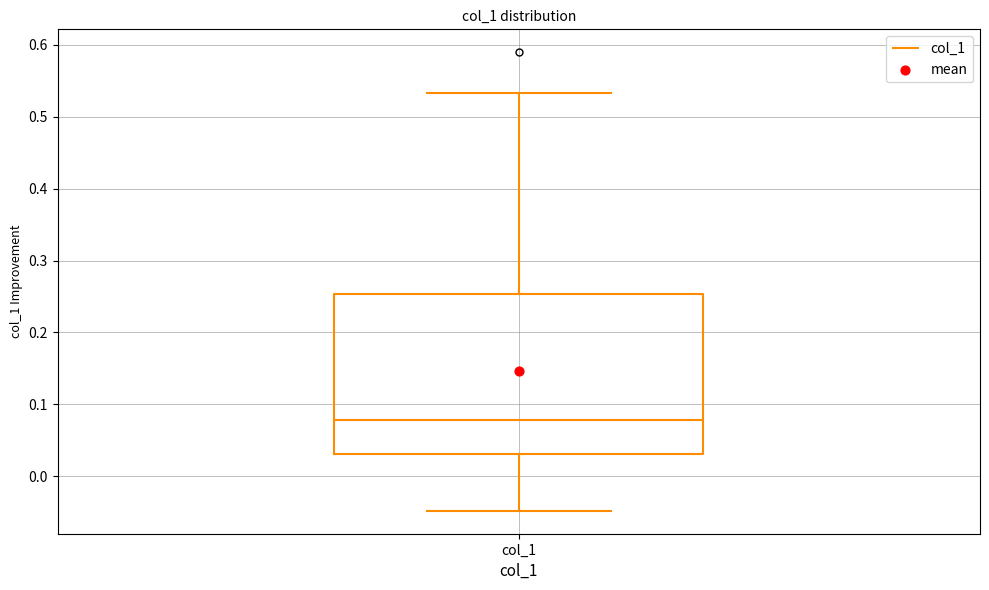

Transcribe this box plot: give where the median line is, the range the box spans, and where the two whiskers end, as read against the y-axis. The values are not printed on the chart, so give them approximately, as read against the axis.

median 0.08, box 0.03 to 0.25, whiskers -0.05 to 0.53